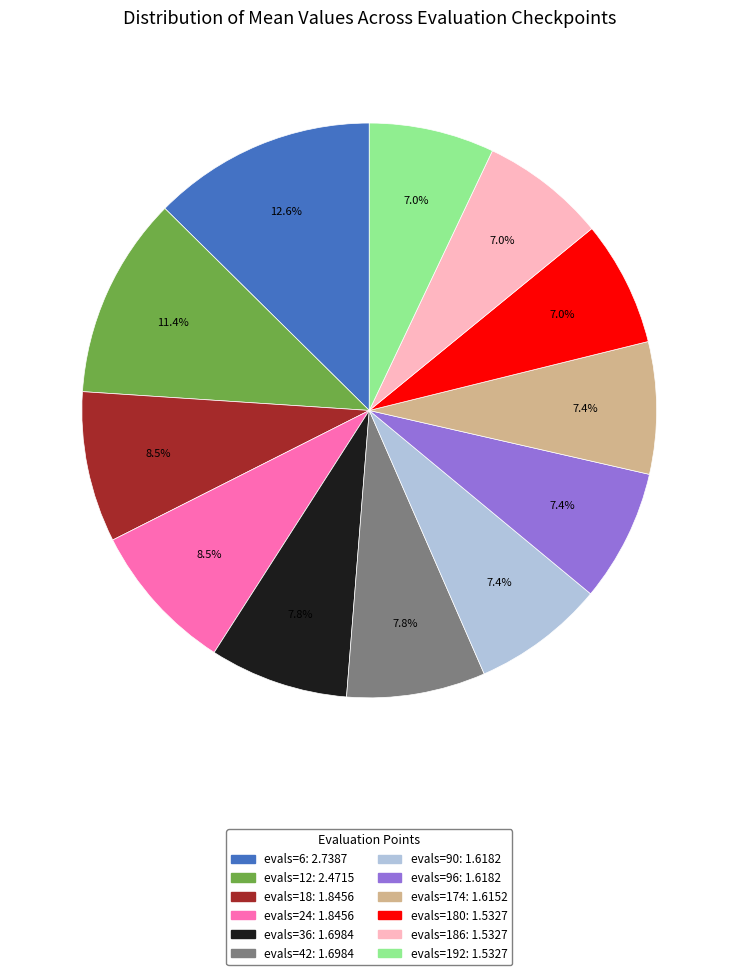

How many segments does this pie chart have?

12